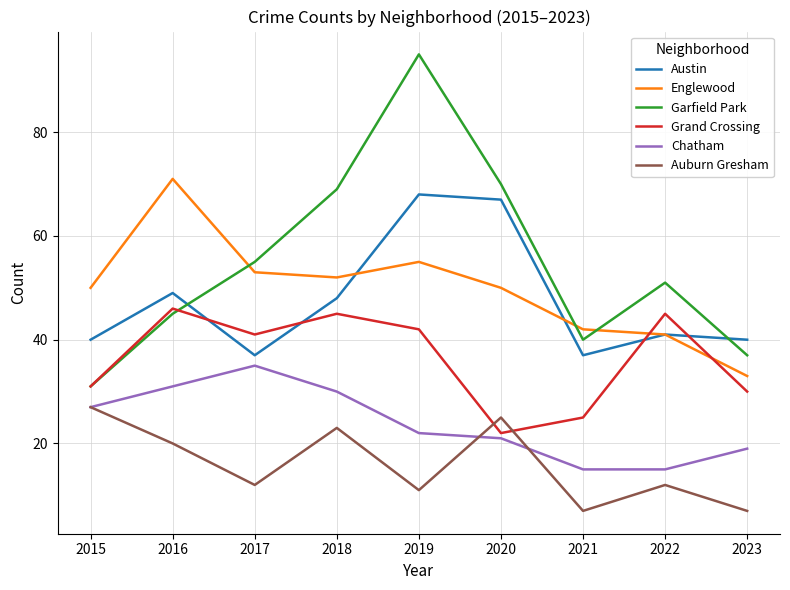

Which category has the lowest value in the Englewood series?

2023